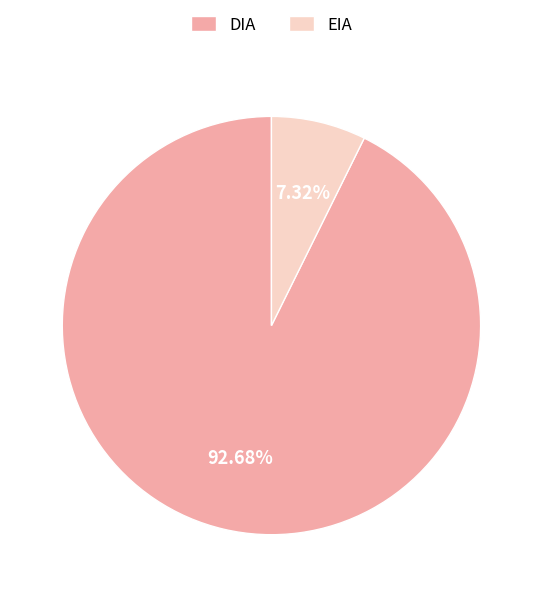

What percentage is the EIA slice, to the nearest percent?

7%